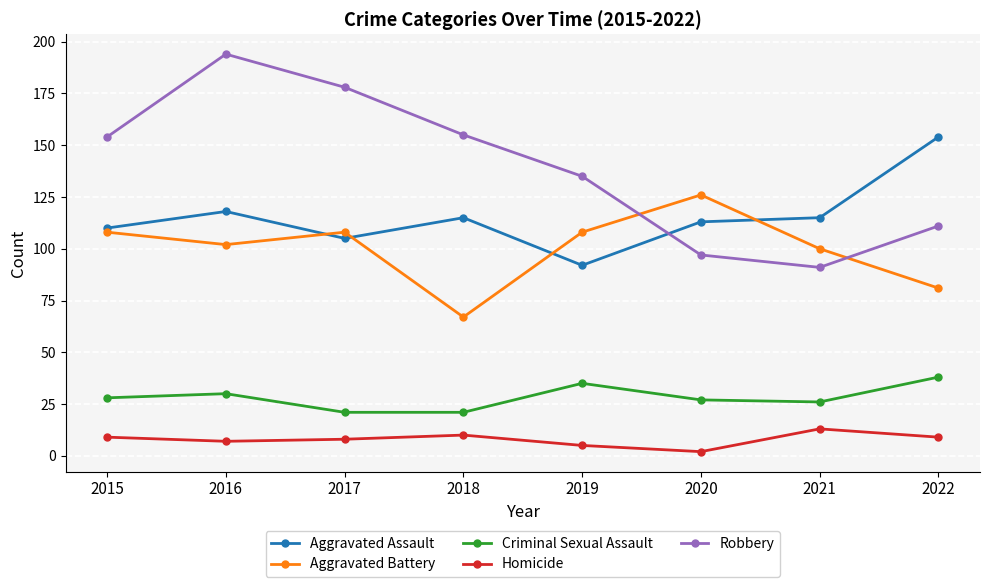

At which category is the sum across all series the highest?

2016